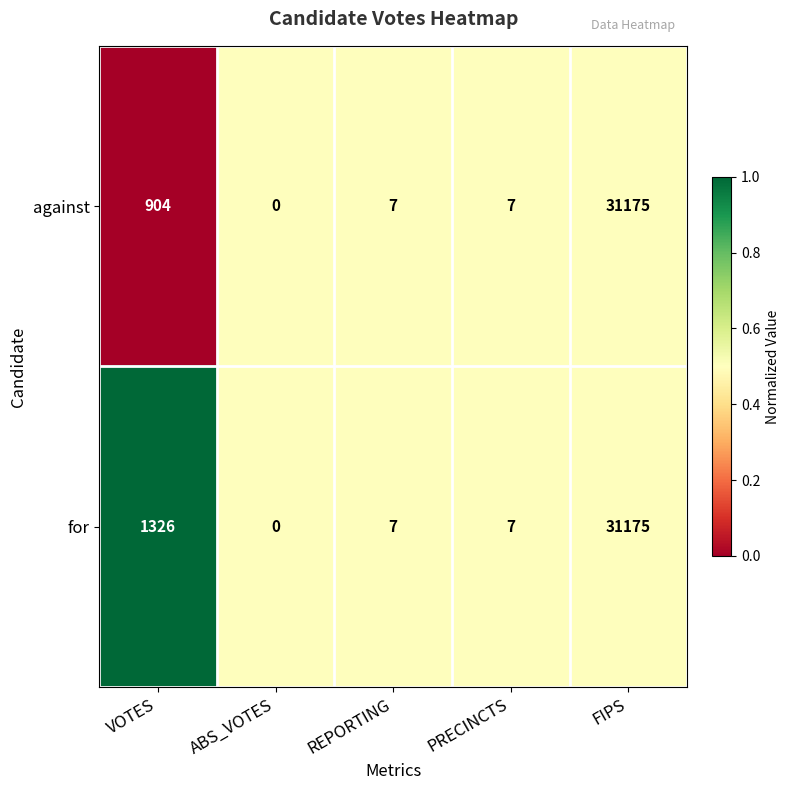

At which category is the sum across all series the highest?

FIPS